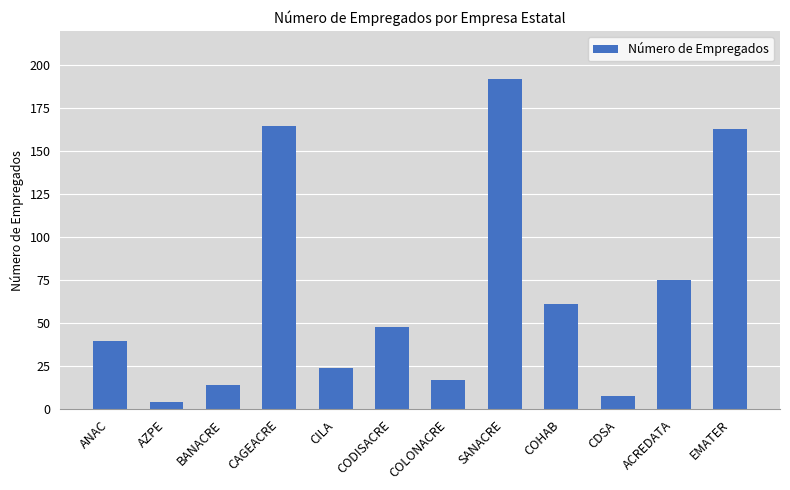

Reading right to left, transcribe all the data shown in this chart.

EMATER=163	ACREDATA=75	CDSA=8	COHAB=61	SANACRE=192	COLONACRE=17	CODISACRE=48	CILA=24	CAGEACRE=165	BANACRE=14	AZPE=4	ANAC=40